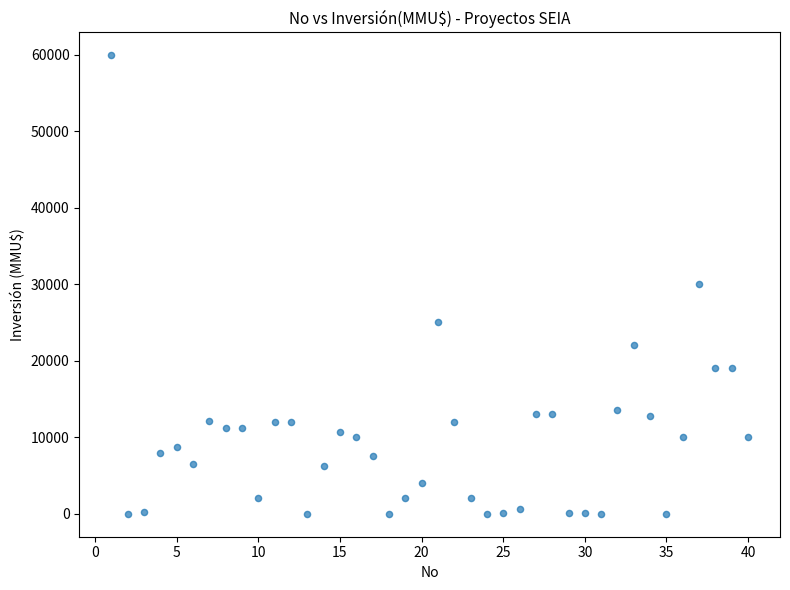

What is the range of X values (max minus min)?

39